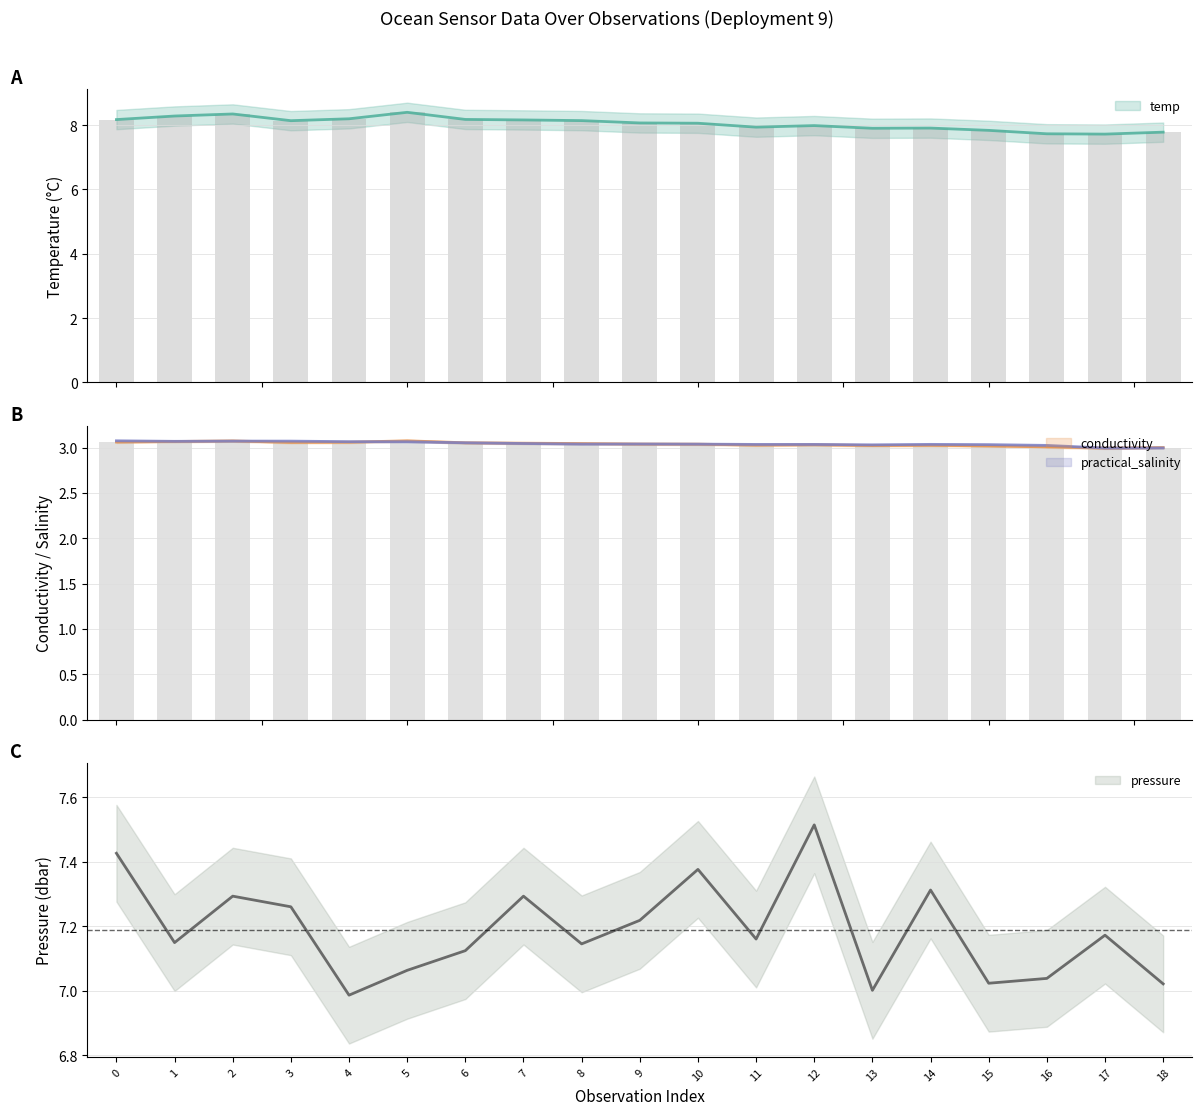

Is the value of pressure at 13 greater than the value of conductivity at 11?

Yes